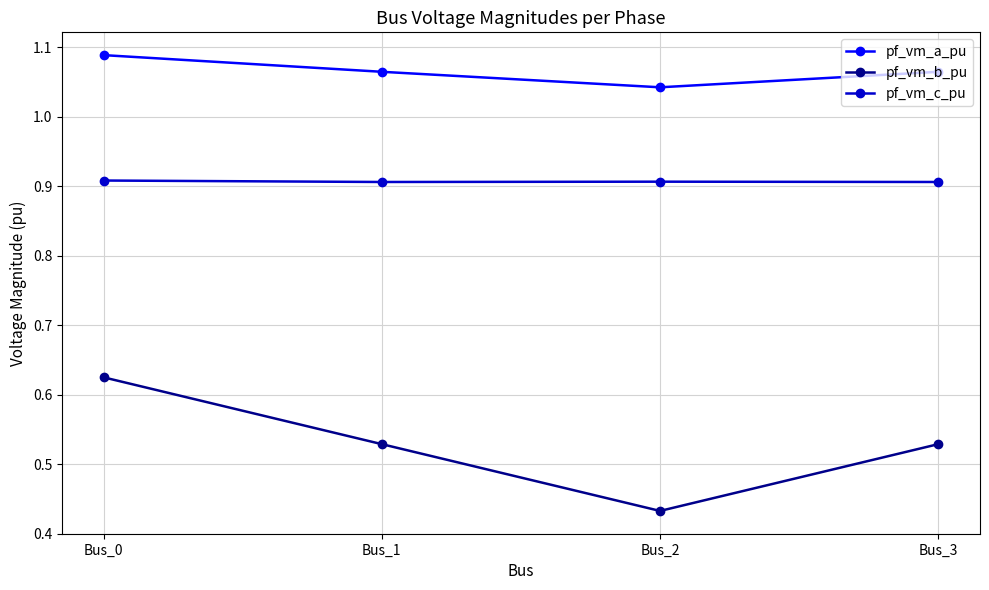

At which category is the sum across all series the highest?

Bus_0